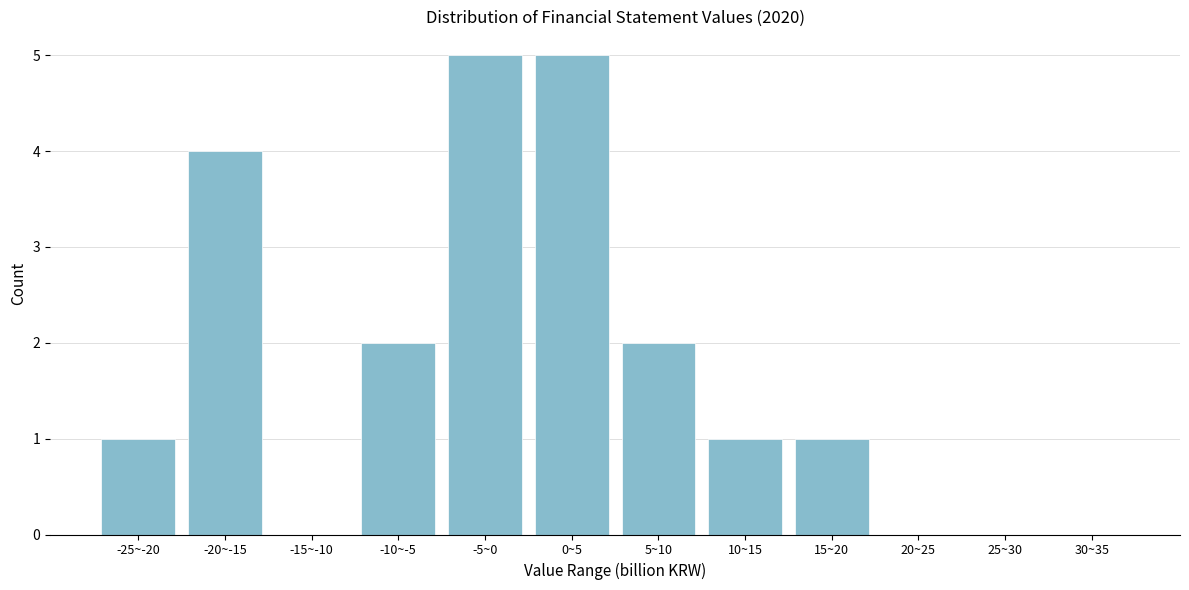

Reading left to right, what are all the values shown in this chart?

-25~-20=1	-20~-15=4	-15~-10=0	-10~-5=2	-5~0=5	0~5=5	5~10=2	10~15=1	15~20=1	20~25=0	25~30=0	30~35=0